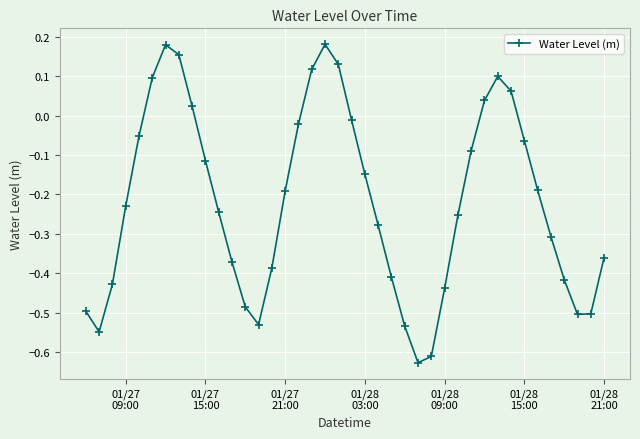

How many points are lower than both their immediate neighbors (excluding endpoints)?

4